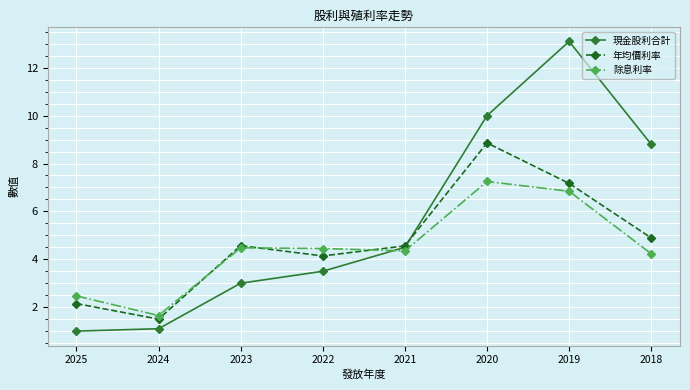

Which series has the largest total across all categories?

現金股利合計